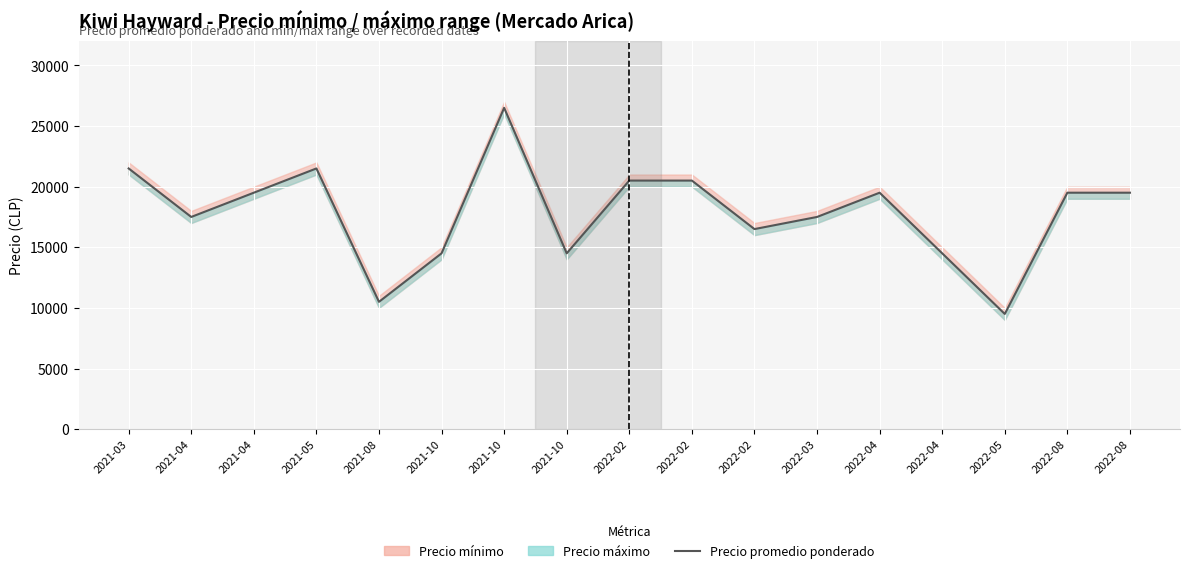

The chart shows a value of 20116 at 2021-10. True or false?

False